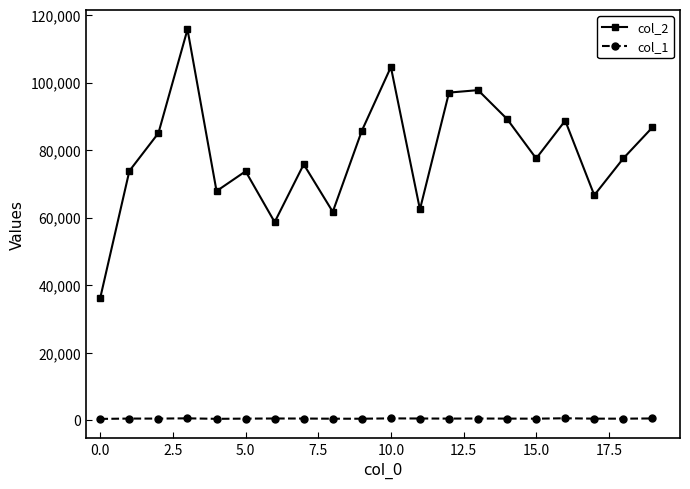

How many data points in col_1 are less than 554?

10